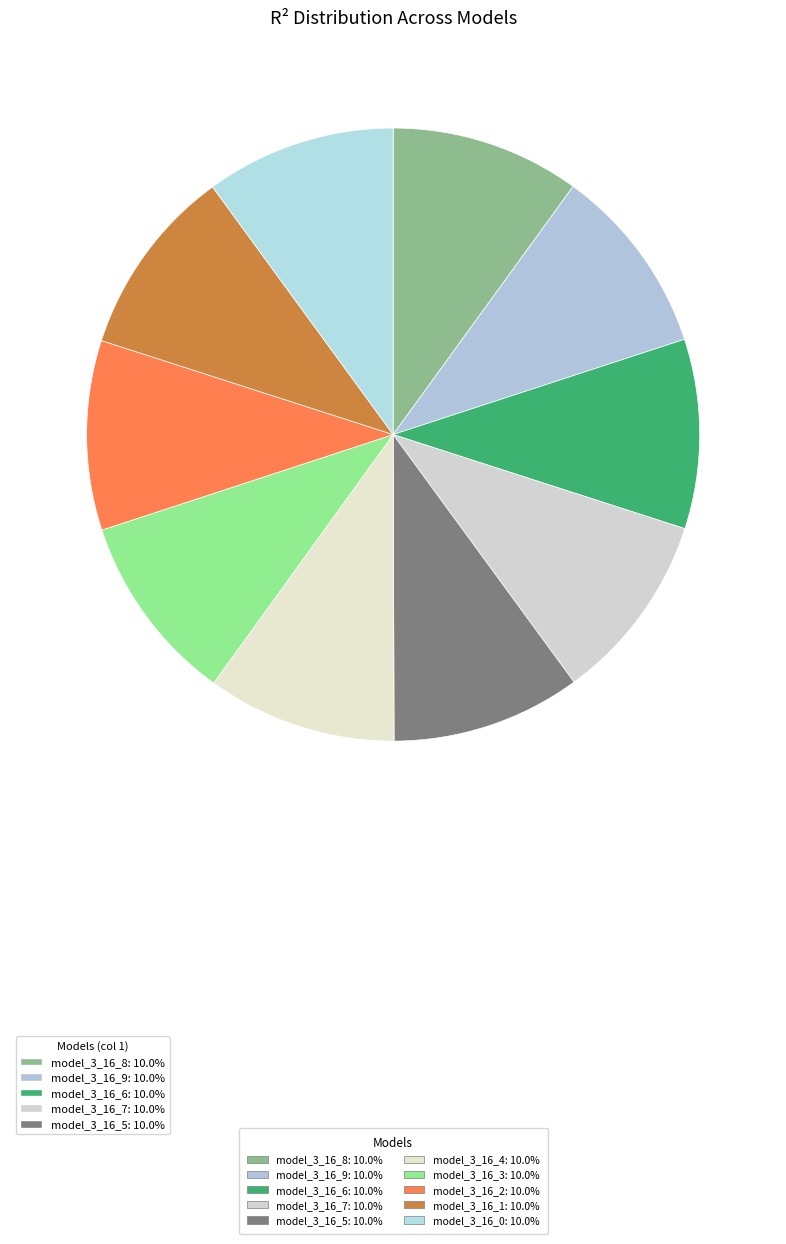

To the nearest percent, what is the average slice percentage?

10%